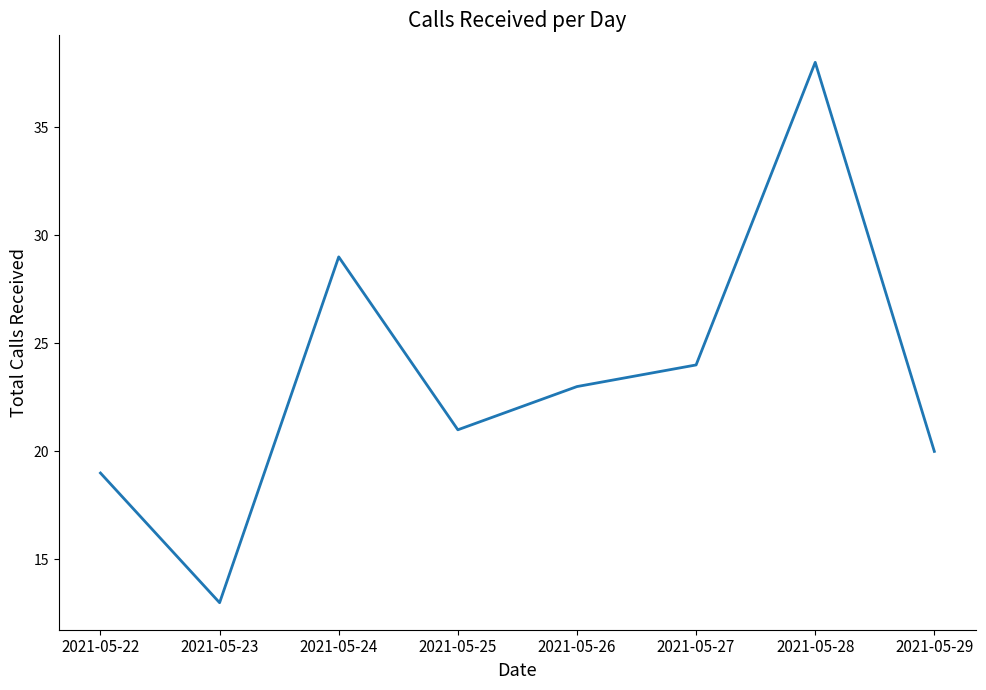

What value does the data have at 2021-05-29?

20